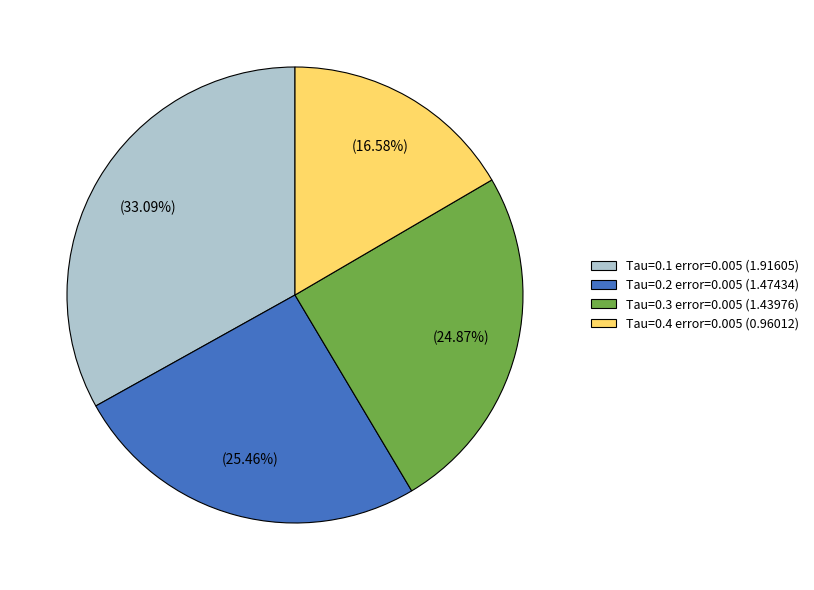

What is the ratio of the value at Tau=0.2 error=0.005 (1.47434) to the value at Tau=0.3 error=0.005 (1.43976)?

1.0